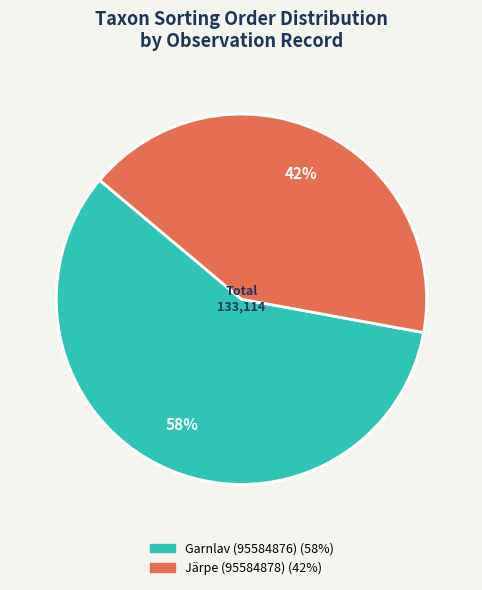

Is the sum of Järpe (95584878) and Garnlav (95584876) greater than half?

Yes